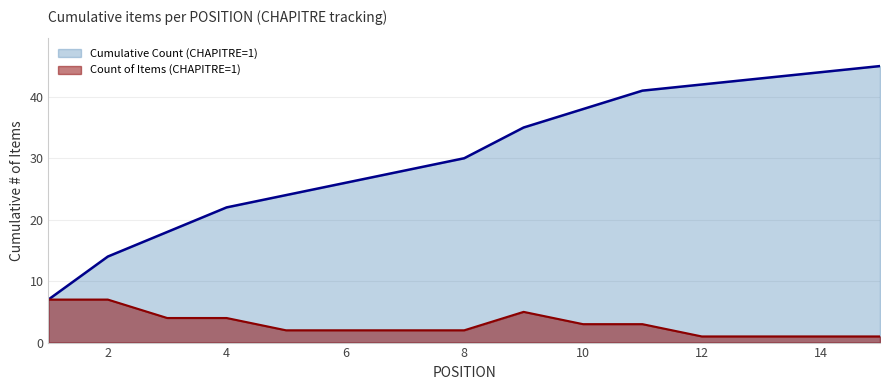

Which series has the largest total across all categories?

Cumulative Count (CHAPITRE=1)